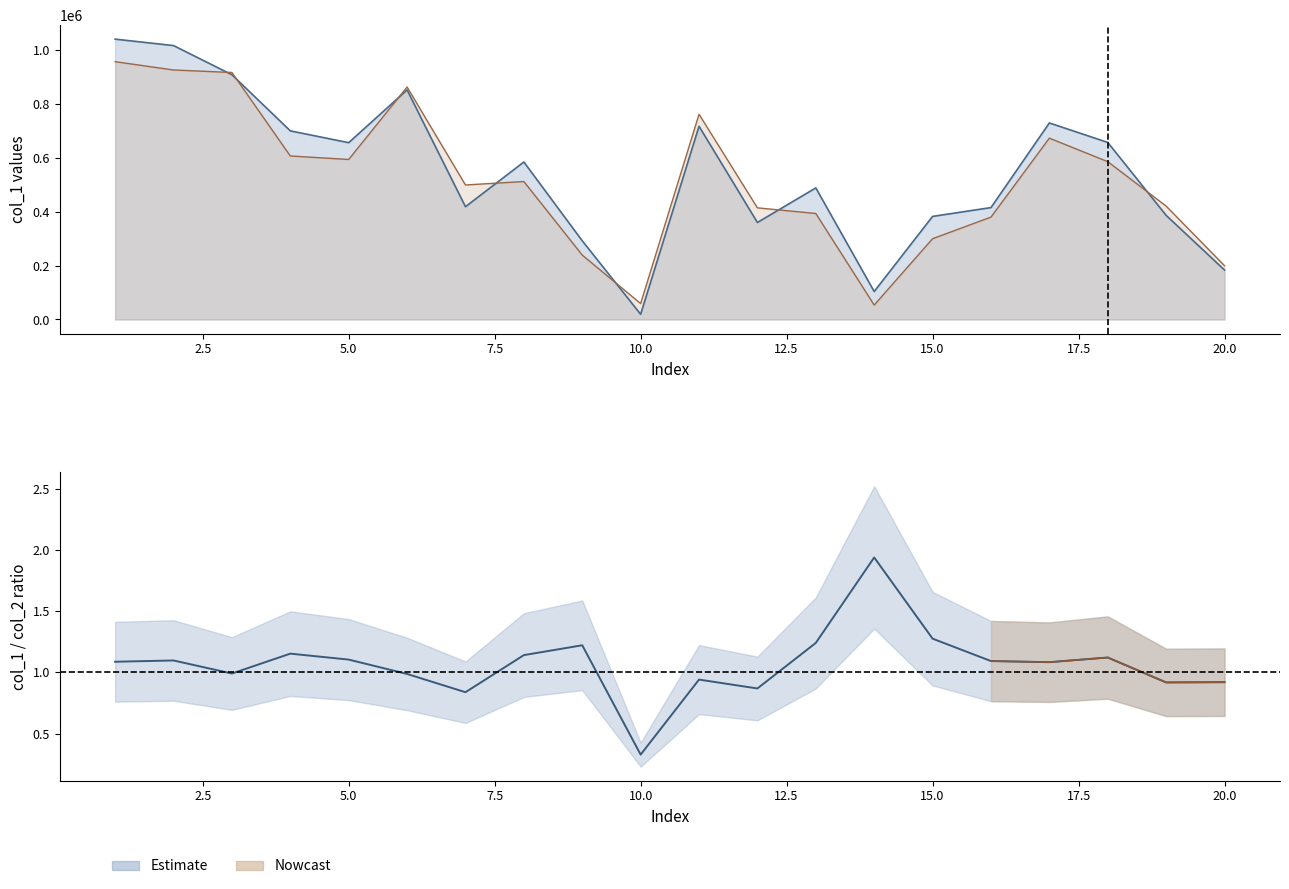

Which series ends up on top after the final intersection of col_1 and col_2?

col_2